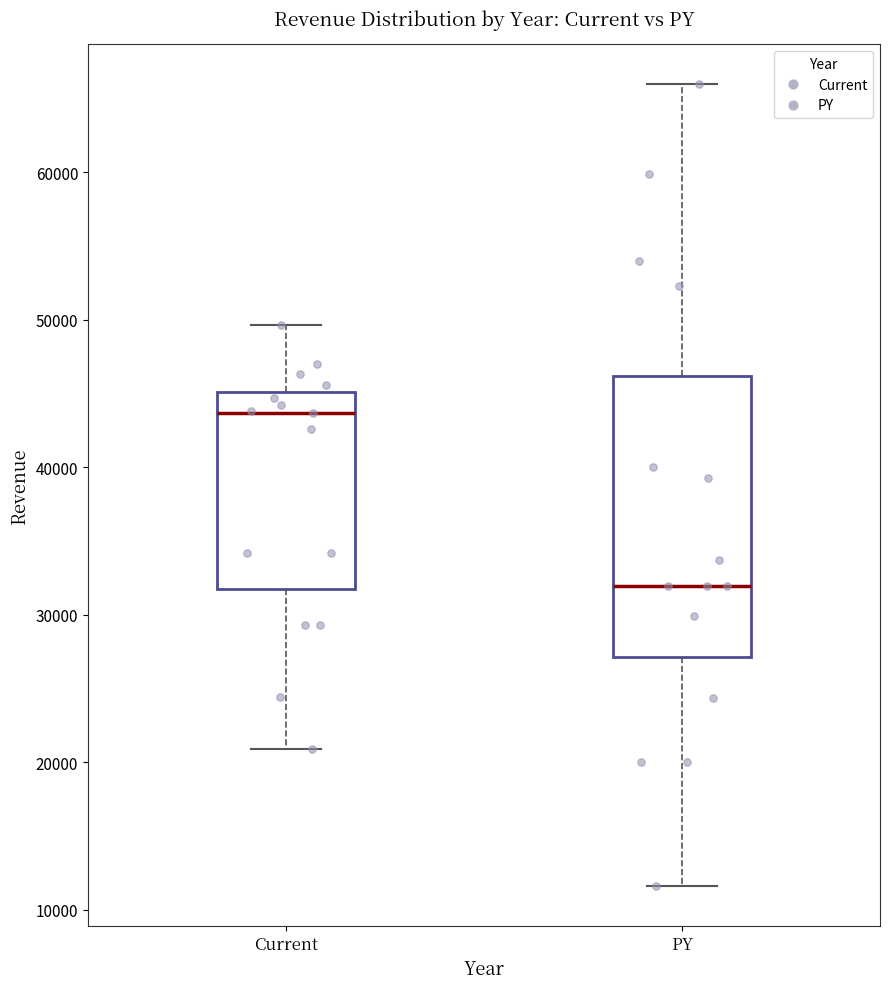

Reading left to right, read every box against the y-axis: the position of its median line, the range the box covers, and the ends of its whiskers. The values are not printed on the chart, so give them approximately, as read against the axis.

Current: median 44000, box 32000 to 45000, whiskers 21000 to 50000
PY: median 32000, box 27000 to 46000, whiskers 12000 to 66000